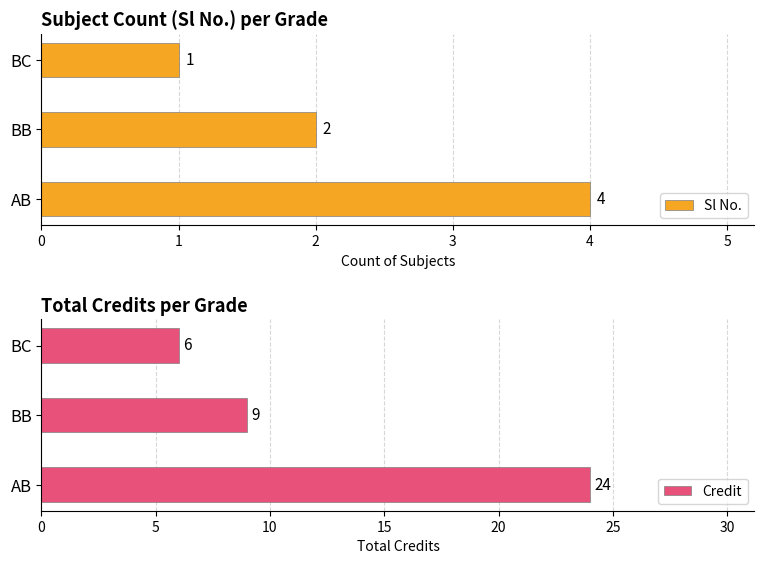

List the series in order of their peak value, lowest first.

Sl No., Credit